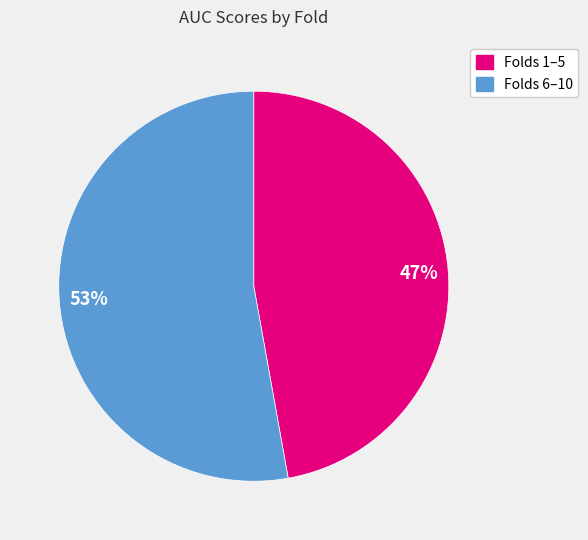

Count the number of slices in the pie.

2